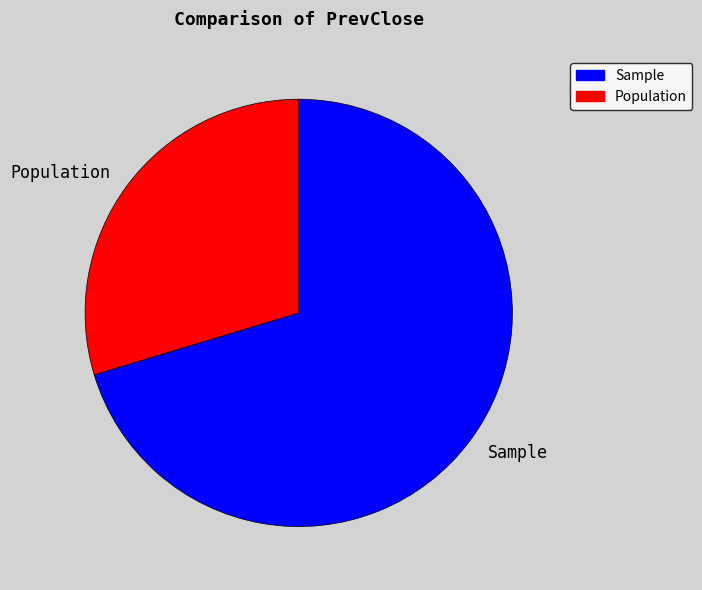

Is the sum of Sample and Population greater than half?

Yes